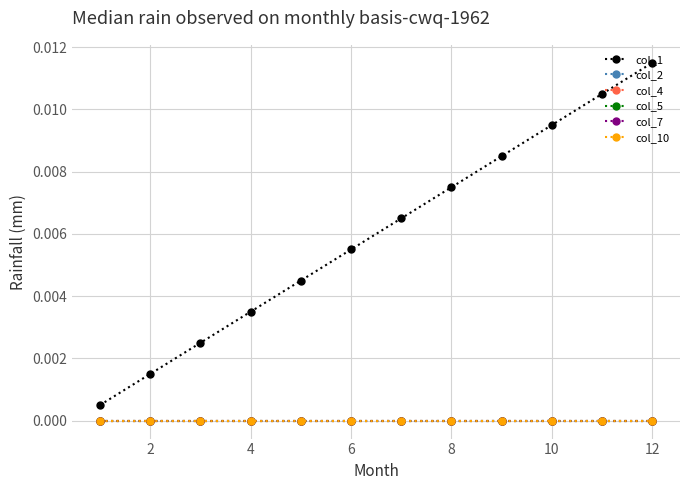

True or false: col_1 and col_7 intersect in this chart.

False